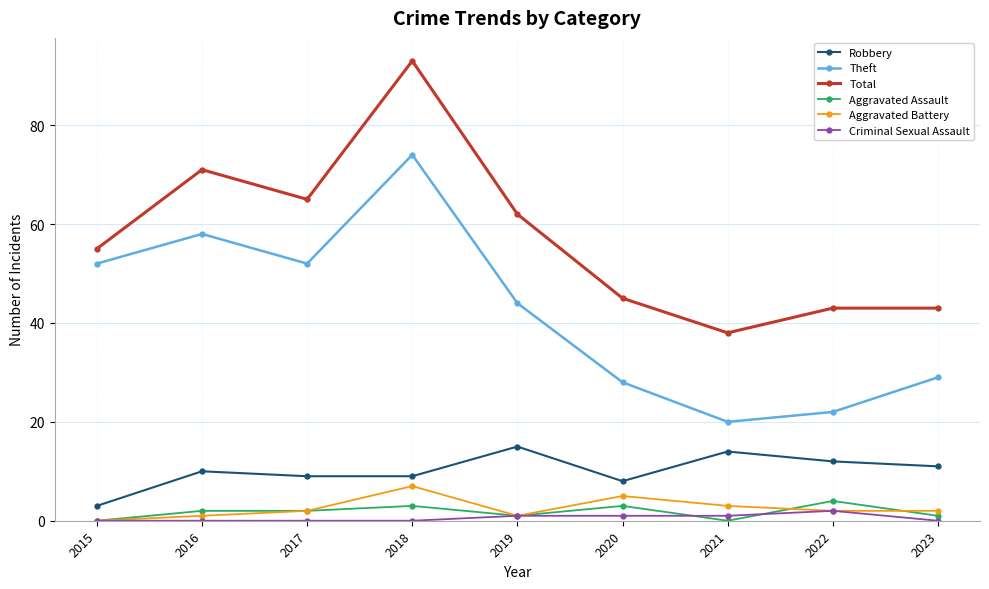

What is the difference between the Aggravated Assault values at 2018 and 2019?

2